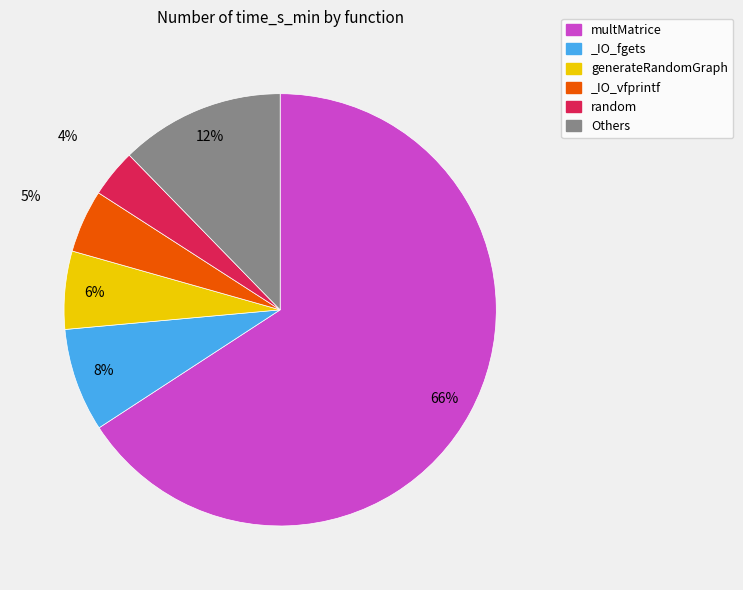

Which has a higher value, _IO_vfprintf or random?

_IO_vfprintf